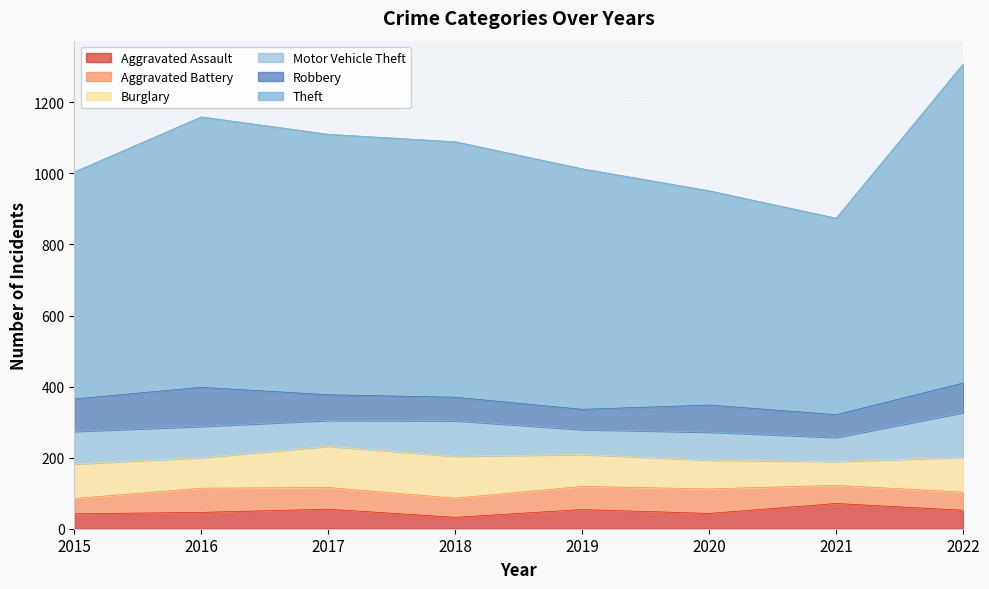

How many interior local peaks does the Motor Vehicle Theft series have?

2